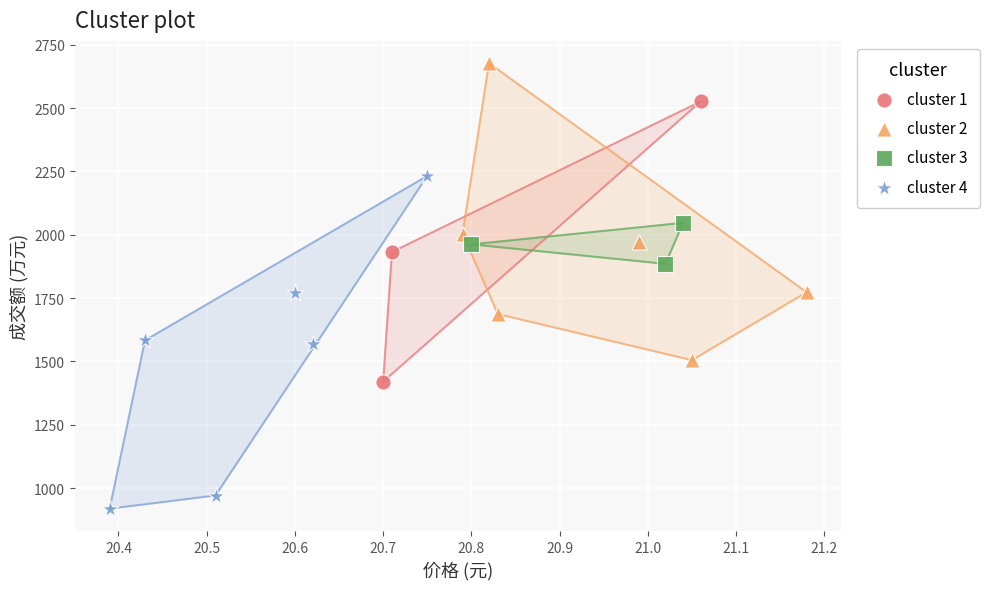

Which series has the widest spread of Y values?

cluster 4